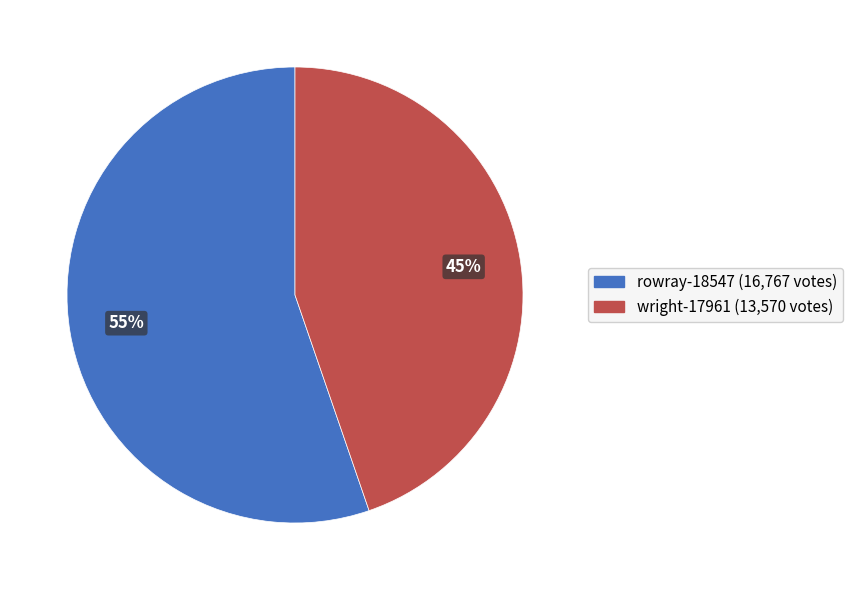

To the nearest percent, what is the combined percentage of wright-17961 and rowray-18547?

100%